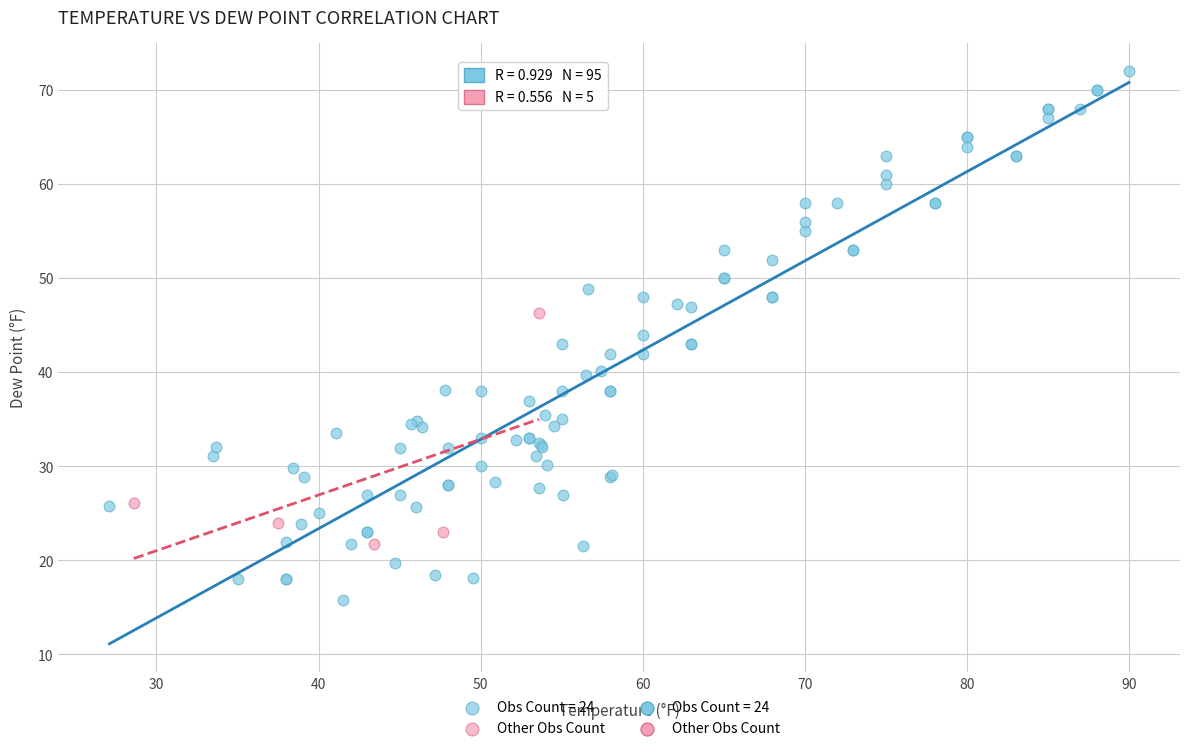

Which series contains the lowest Y value?

Obs Count = 24